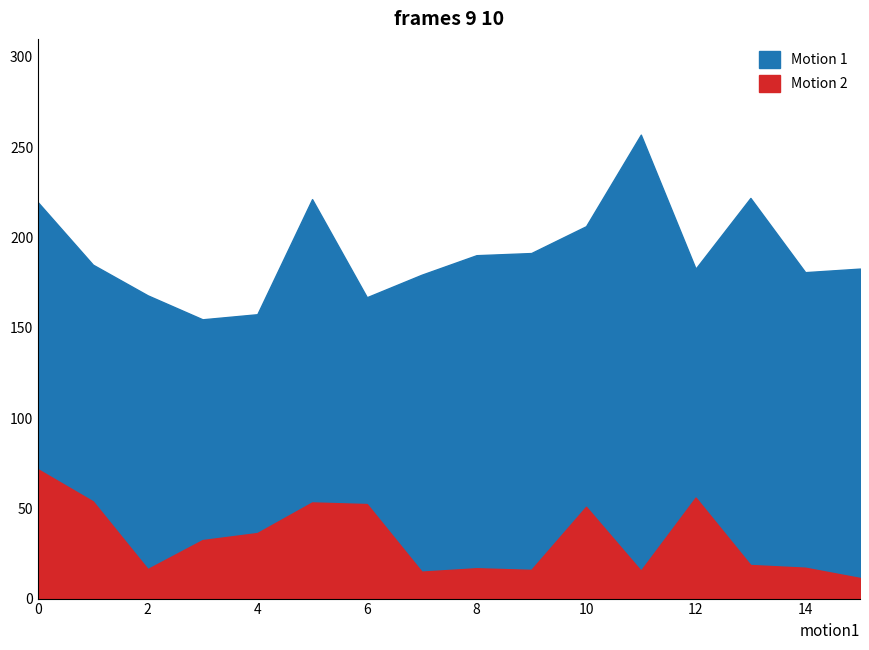

Which series has the largest range (max minus min)?

Motion 1